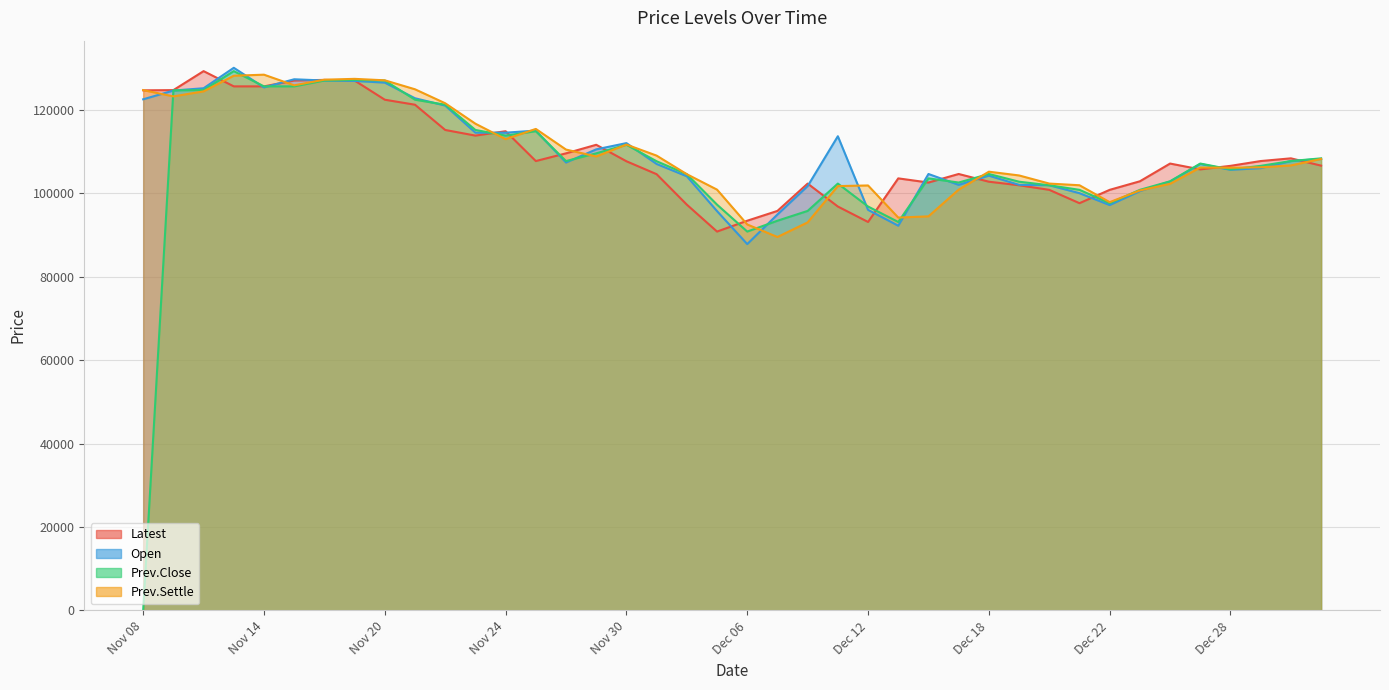

What is the difference between the Open values at Nov 23 and Jan 03?

6300